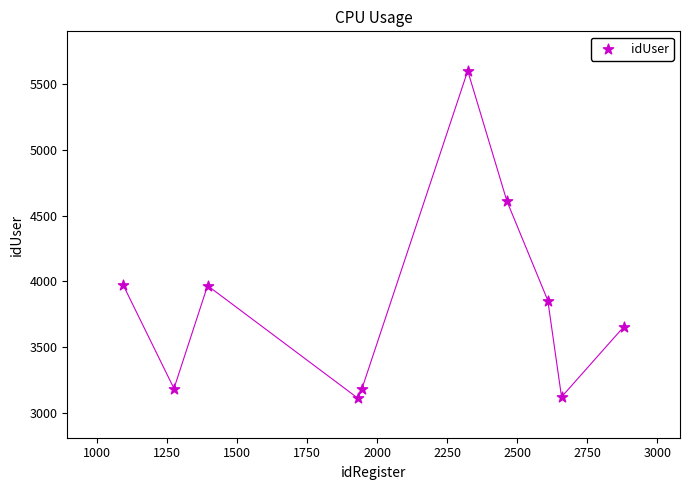

What is the average X value?

2057